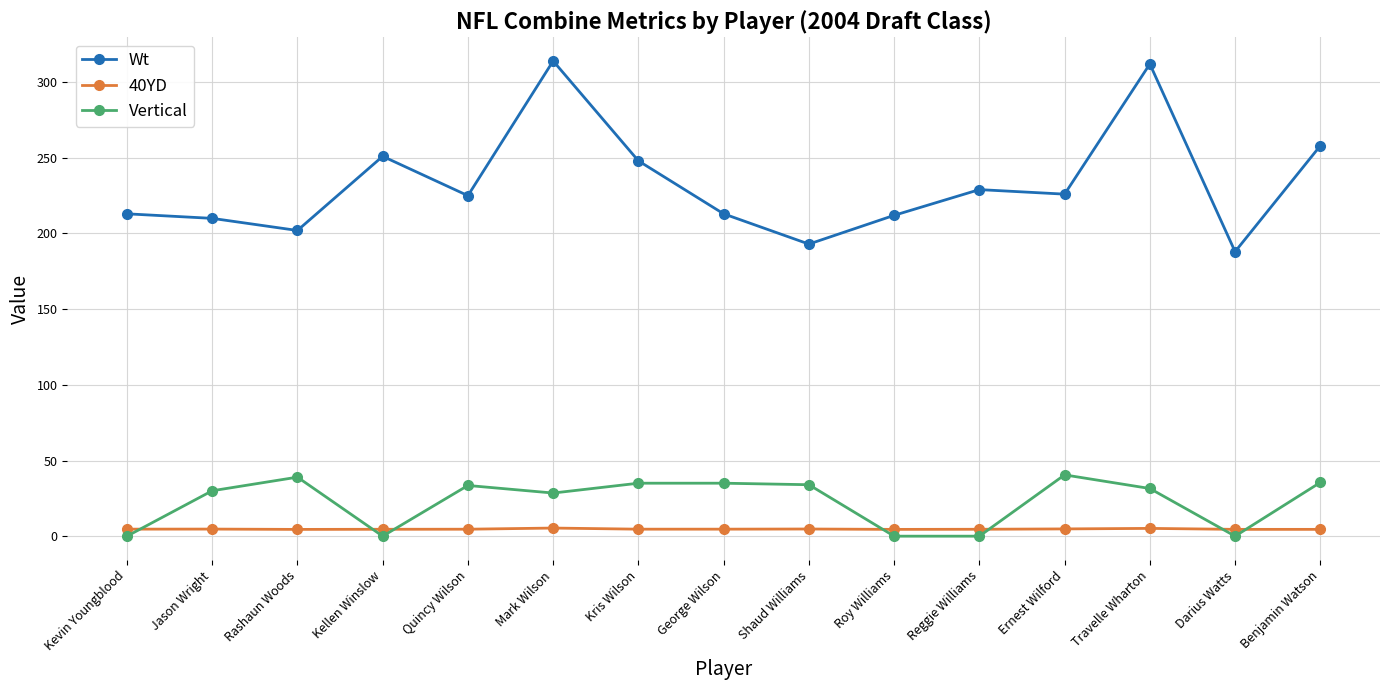

What value does the 40YD series have at Ernest Wilford?

4.8